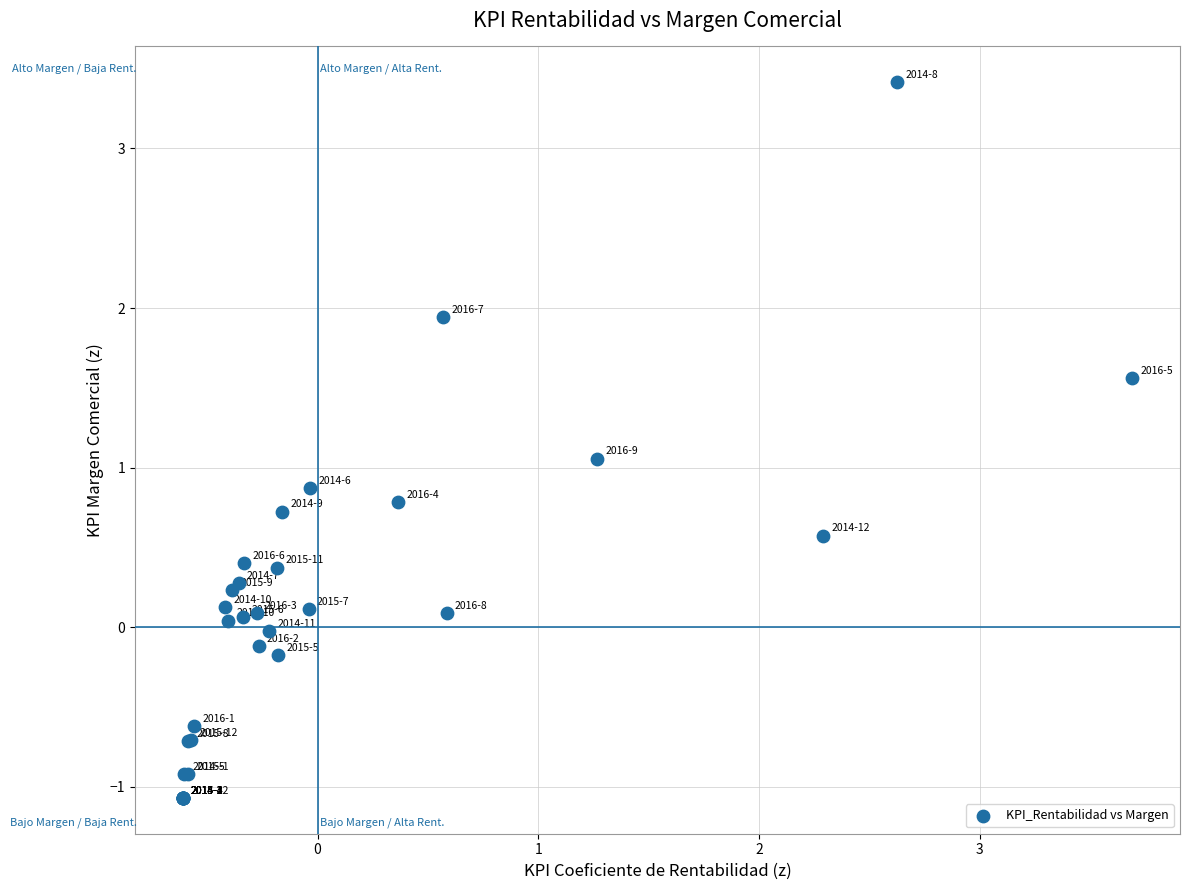

What Y value in the scatter plot is closest to 1?

1.1